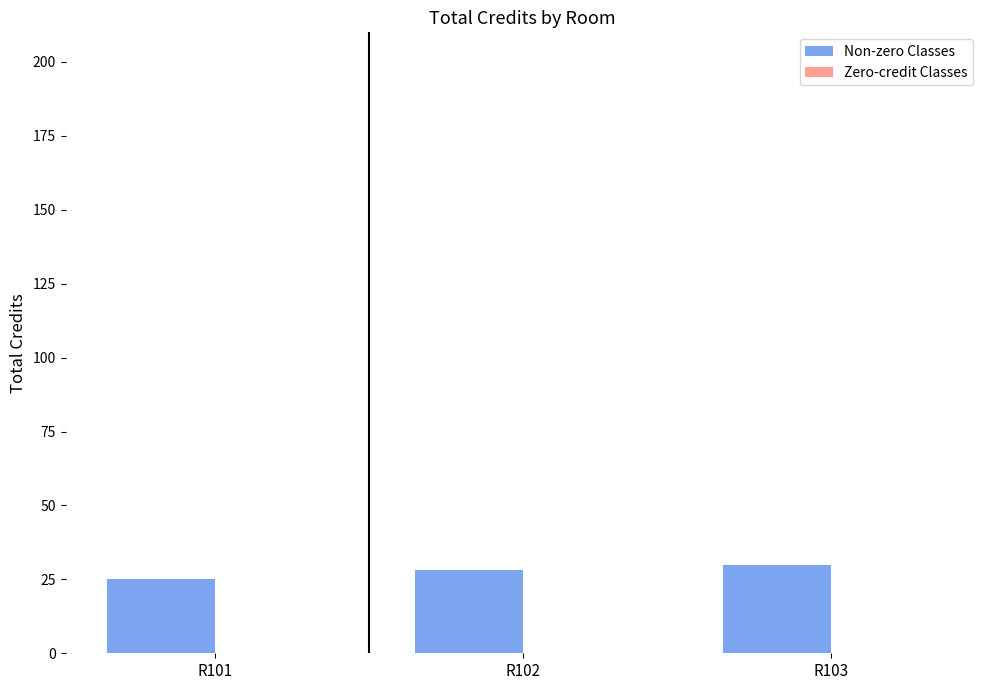

The chart shows a value of 10 at R103. True or false?

False